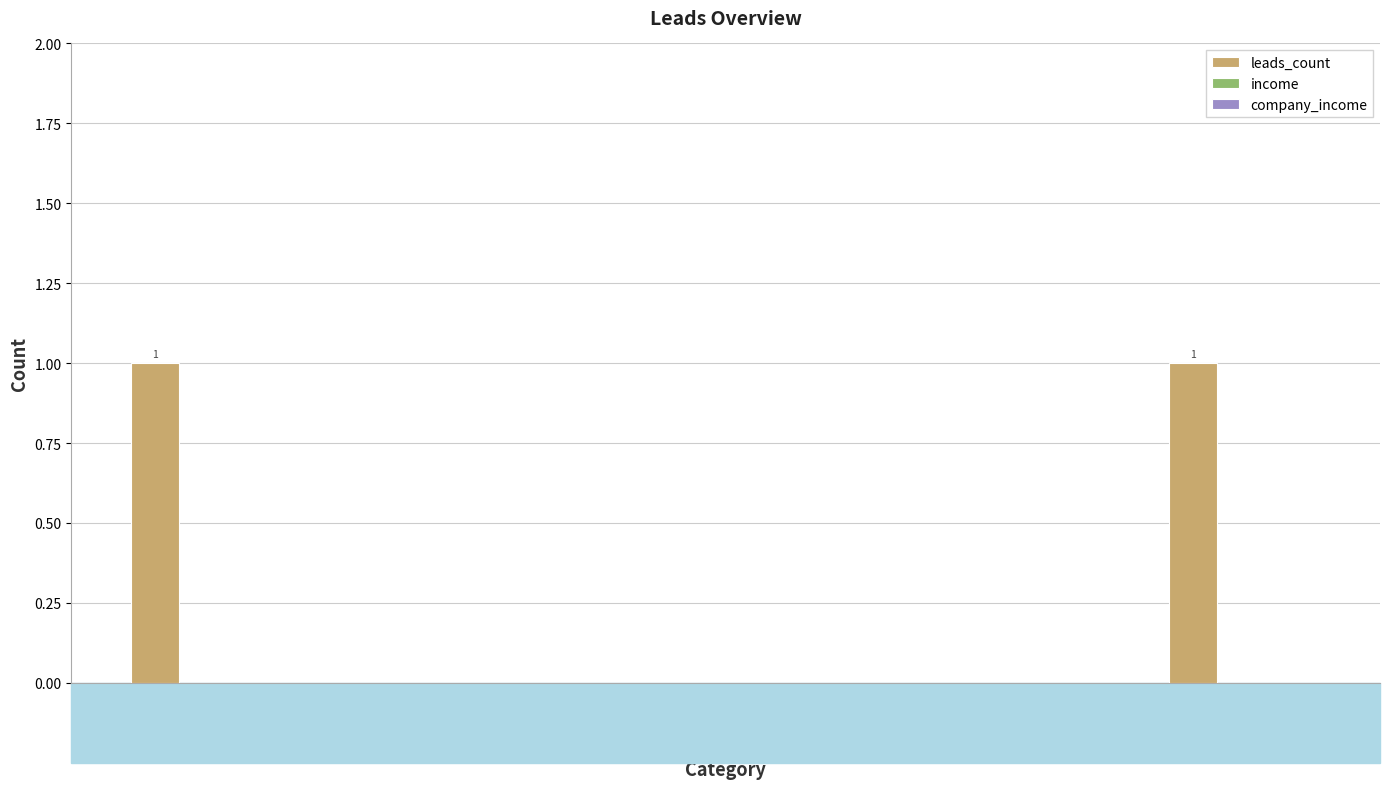

True or false: the data shows 0 at leads_closed_unsuccessfully.

True